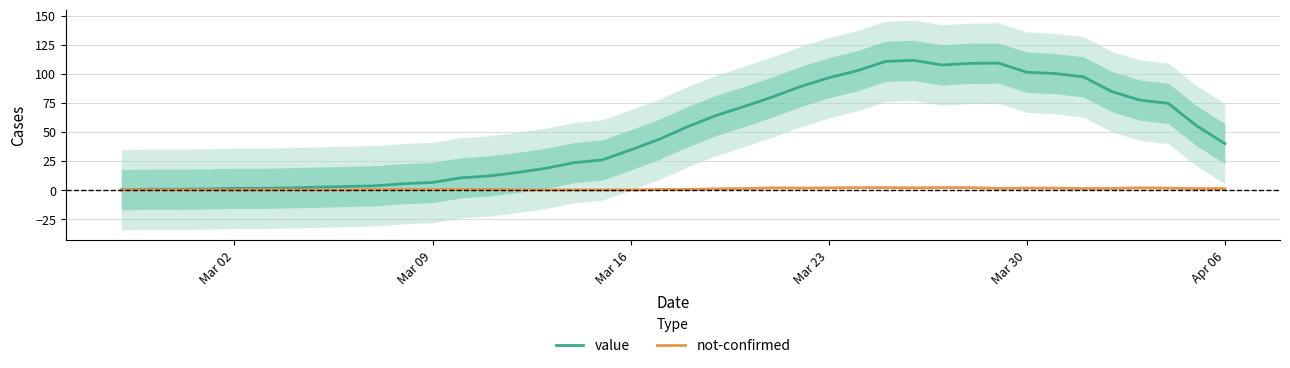

Where is the first local minimum for not-confirmed?

Mar 02